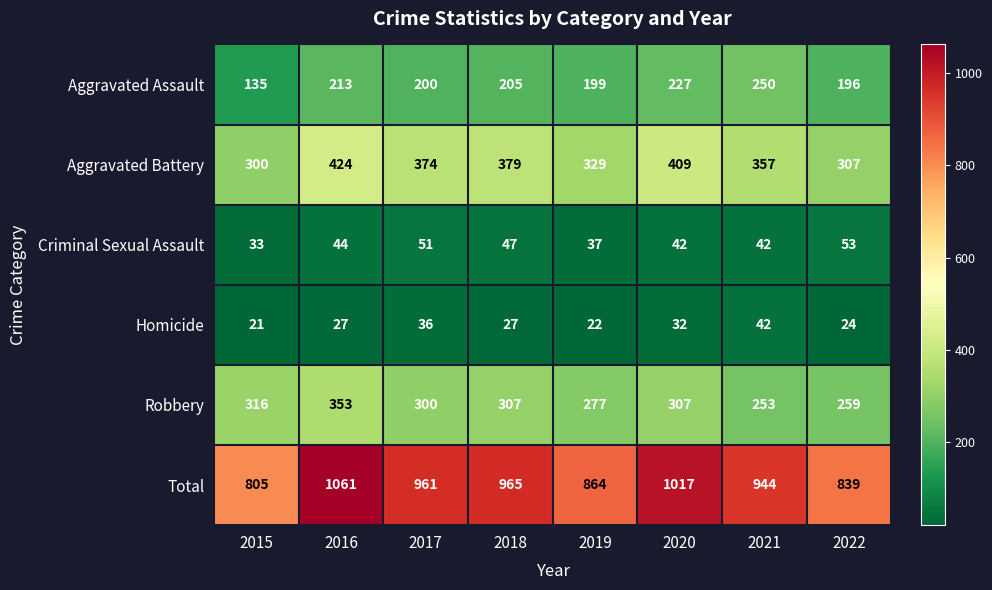

Which series has the largest range (max minus min)?

Total